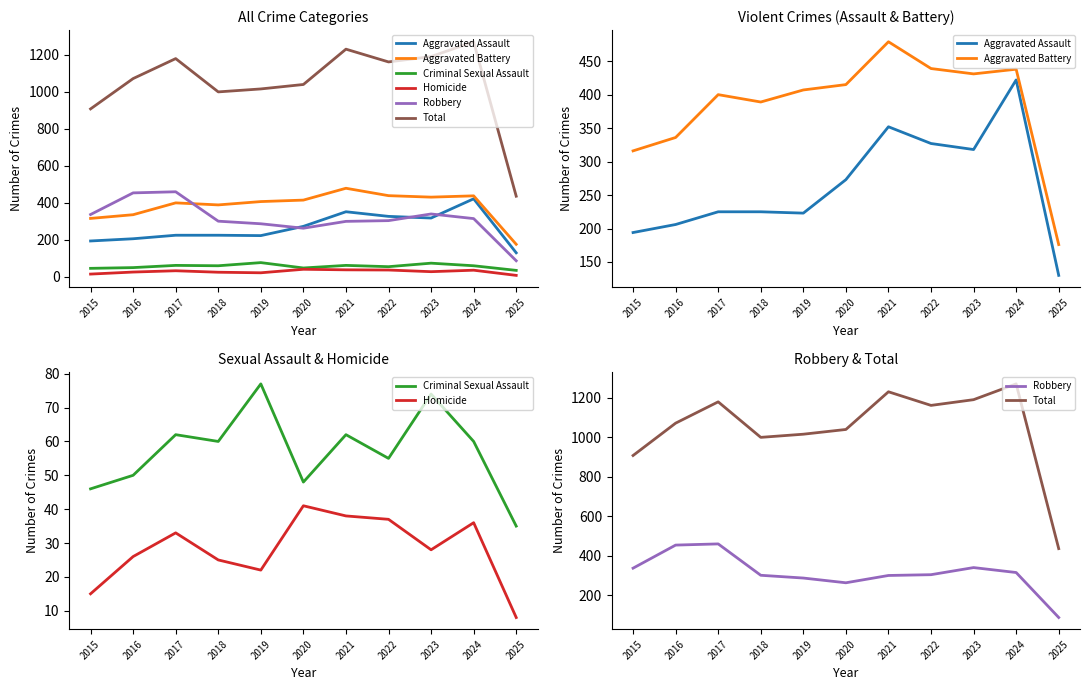

Which has a higher value, 2021 or 2015?

2021